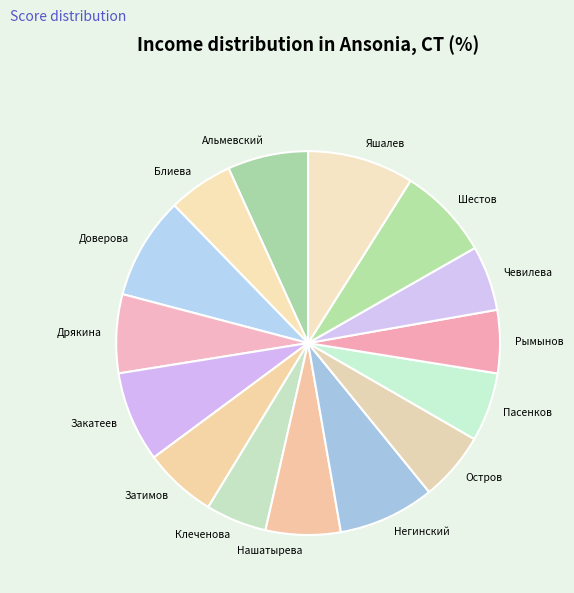

Does any single category account for the majority?

No